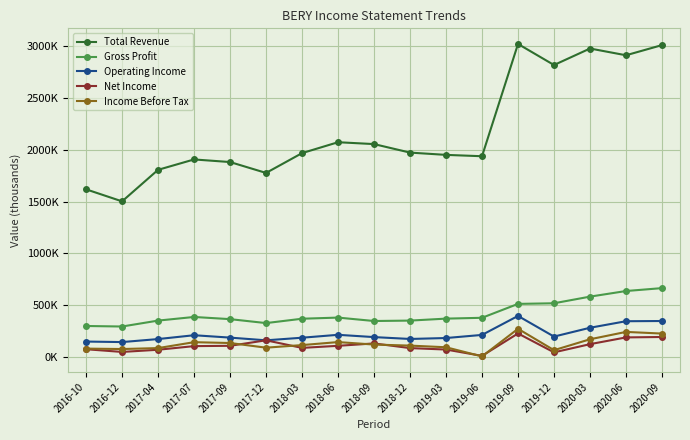

What is the highest value of the Total Revenue series?

3019000